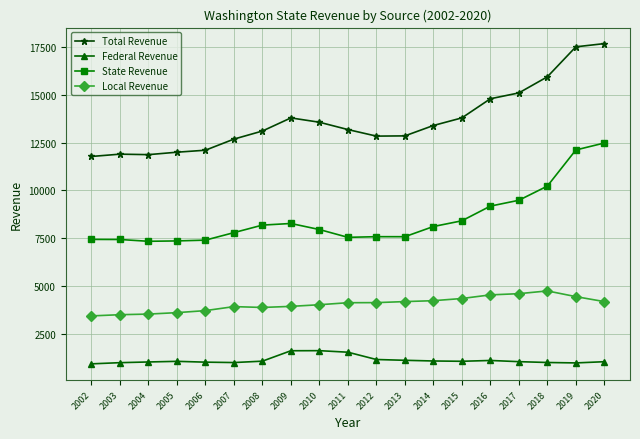

What is the maximum value shown in the chart?

17685.1